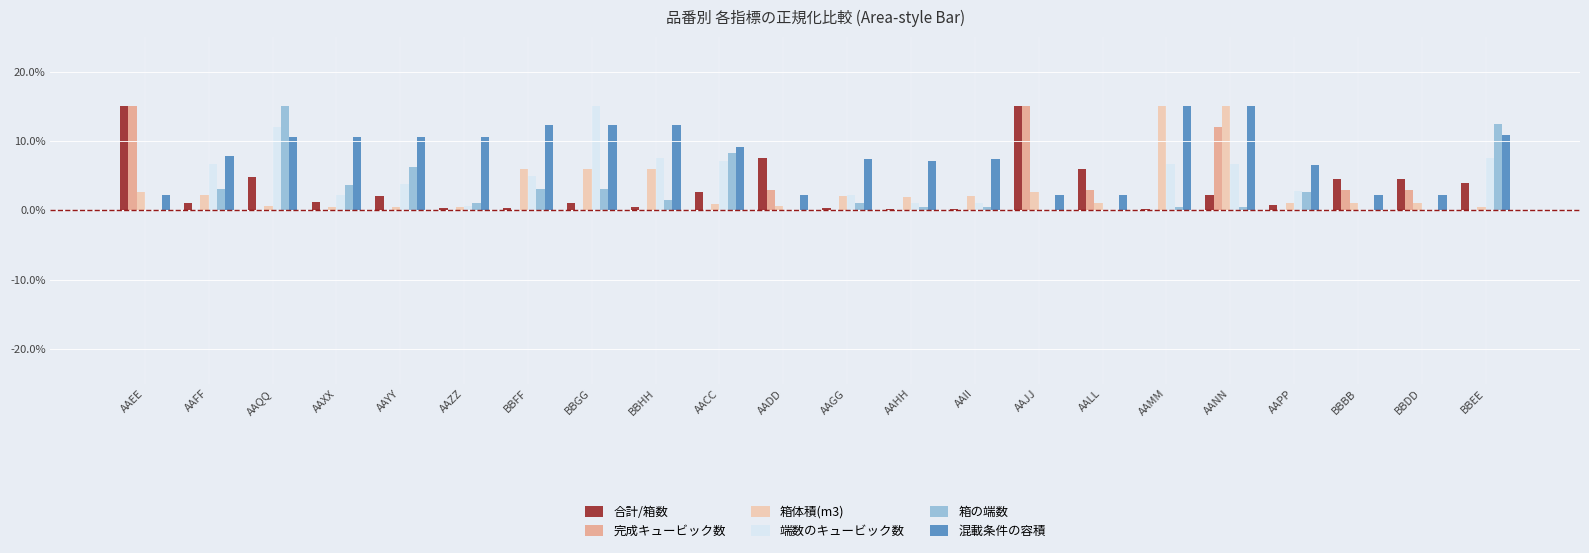

Reading left to right, extract all data points from this chart.

合計/箱数: 0.1	0.0	0.0	0.0	0.0	0.0	0.0	0.0	0.0	0.0	0.1	0.0	0.0	0.0	0.1	0.1	0.0	0.0	0.0	0.0	0.0	0.0
完成キュービック数: 0.1	0.0	0.0	0.0	0.0	0.0	0.0	0.0	0.0	0.0	0.0	0.0	0.0	0.0	0.1	0.0	0.0	0.1	0.0	0.0	0.0	0.0
箱体積(m3): 0.0	0.0	0.0	0.0	0.0	0.0	0.1	0.1	0.1	0.0	0.0	0.0	0.0	0.0	0.0	0.0	0.1	0.1	0.0	0.0	0.0	0.0
端数のキュービック数: 0.0	0.1	0.1	0.0	0.0	0.0	0.0	0.1	0.1	0.1	0.0	0.0	0.0	0.0	0.0	0.0	0.1	0.1	0.0	0.0	0.0	0.1
箱の端数: 0.0	0.0	0.1	0.0	0.1	0.0	0.0	0.0	0.0	0.1	0.0	0.0	0.0	0.0	0.0	0.0	0.0	0.0	0.0	0.0	0.0	0.1
混載条件の容積: 0.0	0.1	0.1	0.1	0.1	0.1	0.1	0.1	0.1	0.1	0.0	0.1	0.1	0.1	0.0	0.0	0.1	0.1	0.1	0.0	0.0	0.1